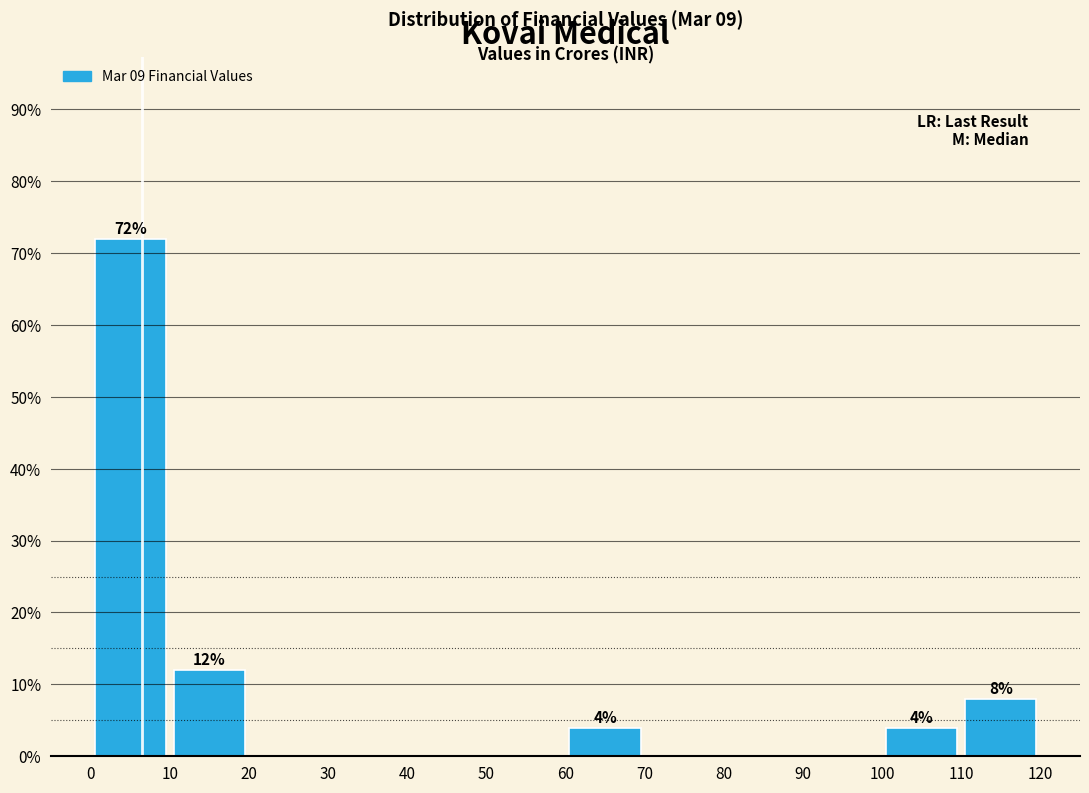

Over which range of the x-axis is the bar tallest?

0 to 10